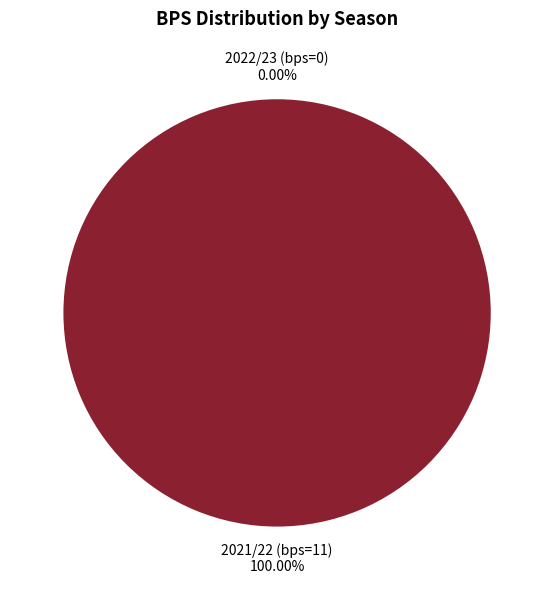

Does 2022/23 (bps=0) represent more than half of the total?

No